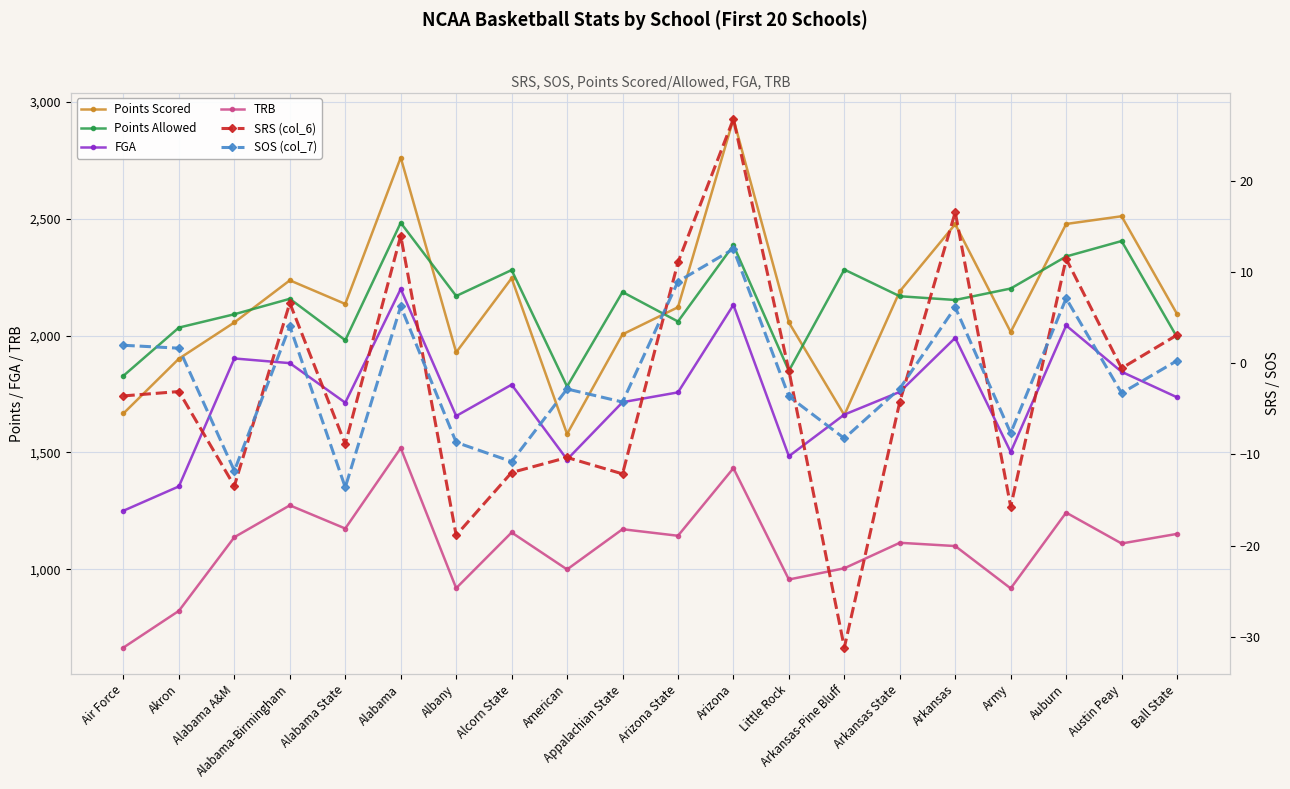

Which category has the lowest value across all series?

Arkansas-Pine Bluff